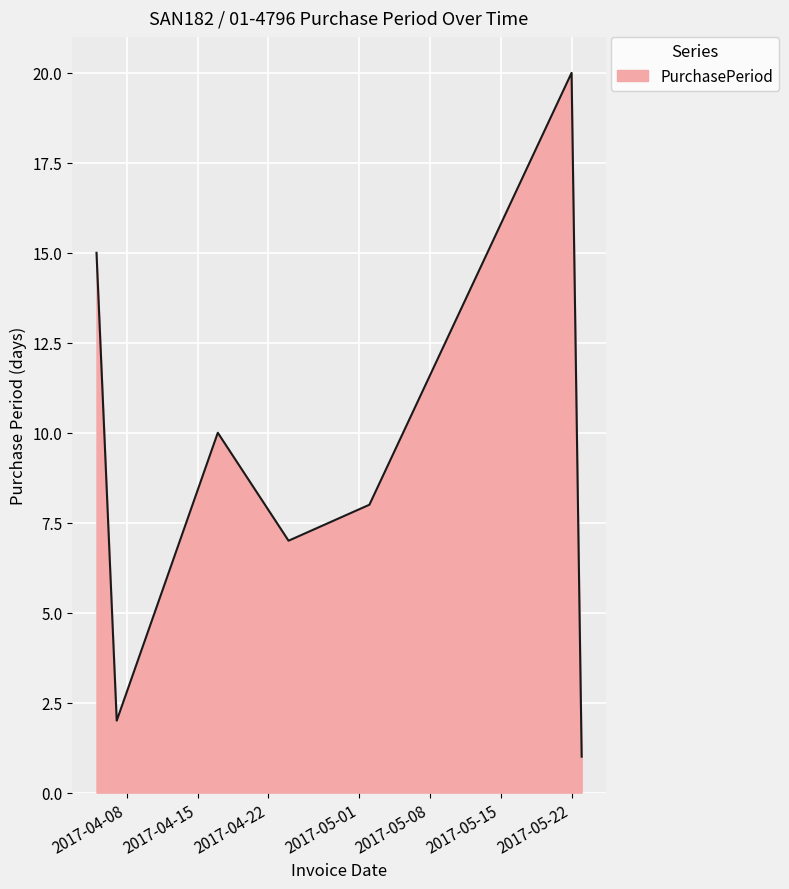

True or false: the data has more than 2 interior local peaks.

False